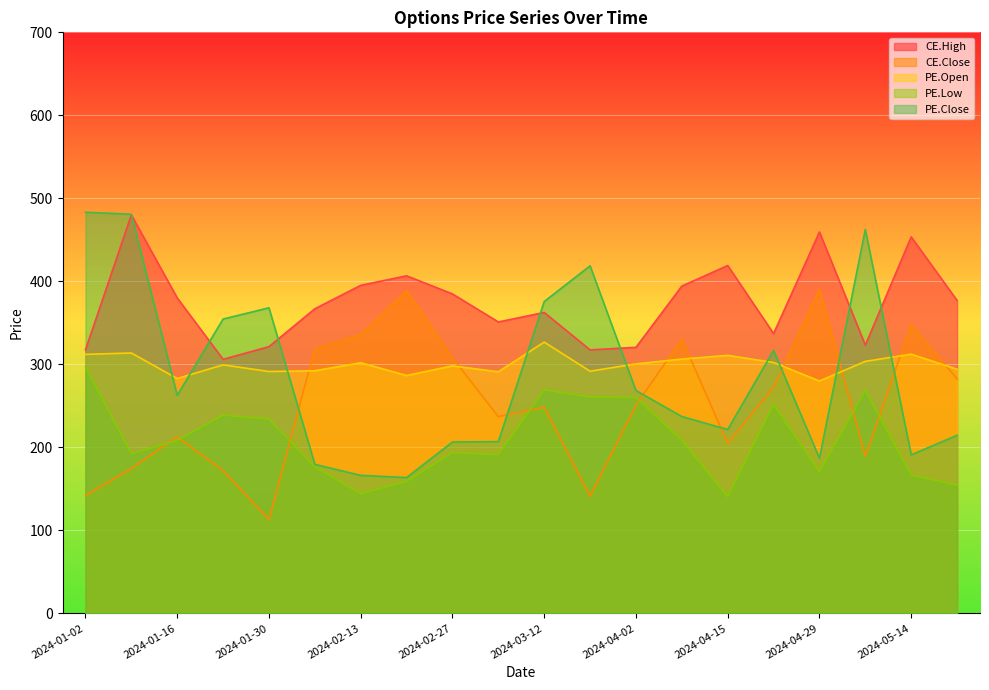

Reading left to right, extract all data points from this chart.

CE.High: 2024-01-02=317.5	2024-01-09=480.0	2024-01-16=380.0	2024-01-20=306.0	2024-01-30=321.3	2024-02-06=366.9	2024-02-13=395.1	2024-02-20=406.6	2024-02-27=384.8	2024-03-04=351.1	2024-03-12=362.5	2024-03-19=317.4	2024-04-02=320.4	2024-04-08=394.2	2024-04-15=419.1	2024-04-23=337.0	2024-04-29=459.4	2024-05-07=323.1	2024-05-14=453.6	2024-05-21=377.0
CE.Close: 2024-01-02=142.0	2024-01-09=174.5	2024-01-16=212.6	2024-01-20=171.9	2024-01-30=112.9	2024-02-06=319.0	2024-02-13=335.8	2024-02-20=388.6	2024-02-27=307.9	2024-03-04=236.9	2024-03-12=248.3	2024-03-19=141.1	2024-04-02=250.8	2024-04-08=330.4	2024-04-15=204.8	2024-04-23=272.4	2024-04-29=390.2	2024-05-07=189.6	2024-05-14=348.0	2024-05-21=282.4
PE.Open: 2024-01-02=312.0	2024-01-09=313.6	2024-01-16=282.9	2024-01-20=299.4	2024-01-30=291.4	2024-02-06=292.2	2024-02-13=301.9	2024-02-20=286.6	2024-02-27=298.1	2024-03-04=291.0	2024-03-12=326.8	2024-03-19=291.7	2024-04-02=300.6	2024-04-08=306.4	2024-04-15=310.8	2024-04-23=302.2	2024-04-29=279.9	2024-05-07=303.6	2024-05-14=312.2	2024-05-21=294.1
PE.Low: 2024-01-02=297.3	2024-01-09=192.2	2024-01-16=208.3	2024-01-20=238.8	2024-01-30=234.0	2024-02-06=176.4	2024-02-13=144.2	2024-02-20=158.9	2024-02-27=193.7	2024-03-04=191.1	2024-03-12=269.4	2024-03-19=260.6	2024-04-02=260.0	2024-04-08=208.7	2024-04-15=140.5	2024-04-23=252.0	2024-04-29=170.7	2024-05-07=268.9	2024-05-14=166.5	2024-05-21=154.4
PE.Close: 2024-01-02=483.2	2024-01-09=480.8	2024-01-16=262.6	2024-01-20=354.6	2024-01-30=368.1	2024-02-06=179.5	2024-02-13=166.2	2024-02-20=163.6	2024-02-27=206.4	2024-03-04=206.8	2024-03-12=375.6	2024-03-19=418.6	2024-04-02=268.4	2024-04-08=237.1	2024-04-15=221.4	2024-04-23=316.8	2024-04-29=186.8	2024-05-07=462.5	2024-05-14=190.9	2024-05-21=214.5